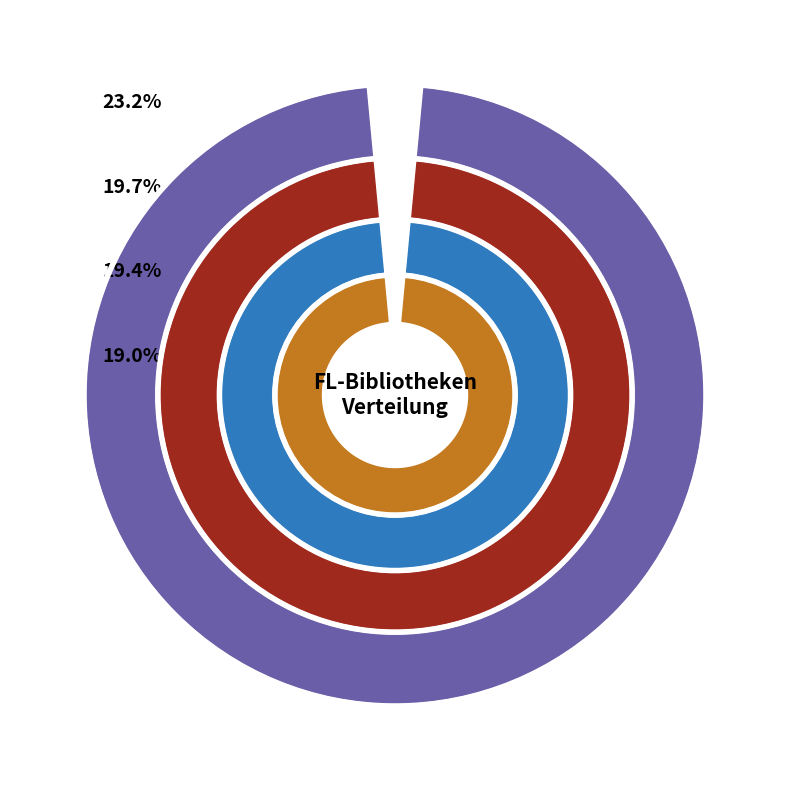

To the nearest percent, what percentage of the pie is 2202056-1?

8%